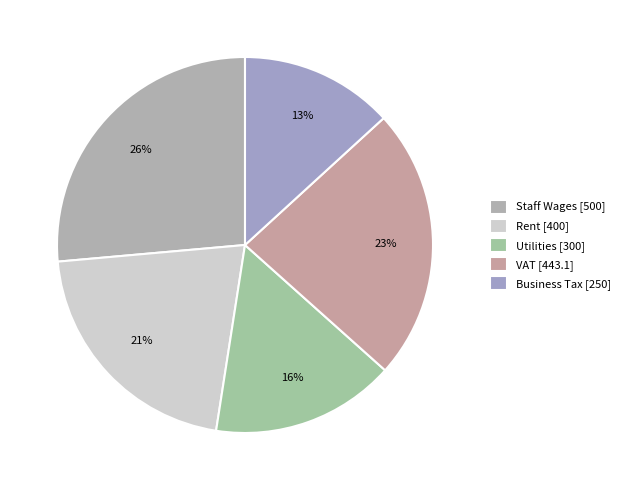

Combined, do Business Tax and Staff Wages account for over 50%?

No